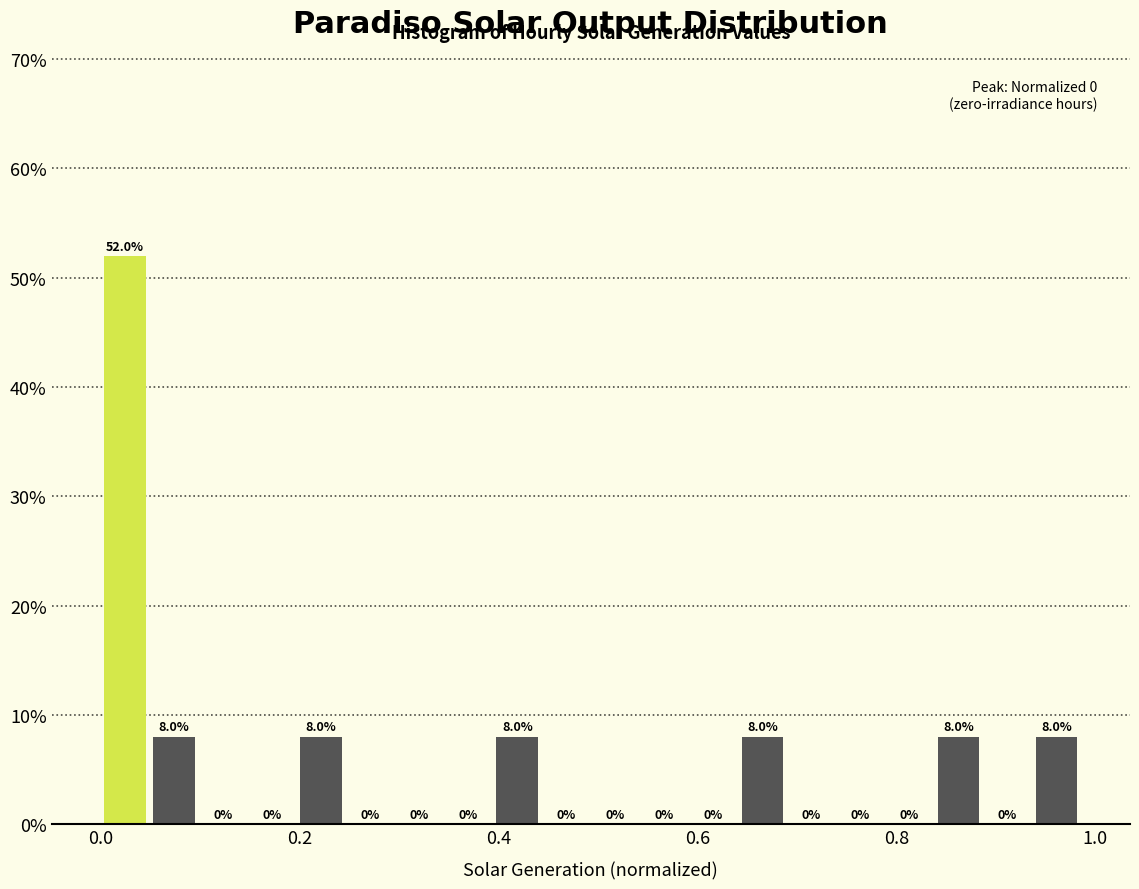

Around what value on the x-axis is the tallest bar? Give the approximate position of its centre, as read against the axis.

0.02